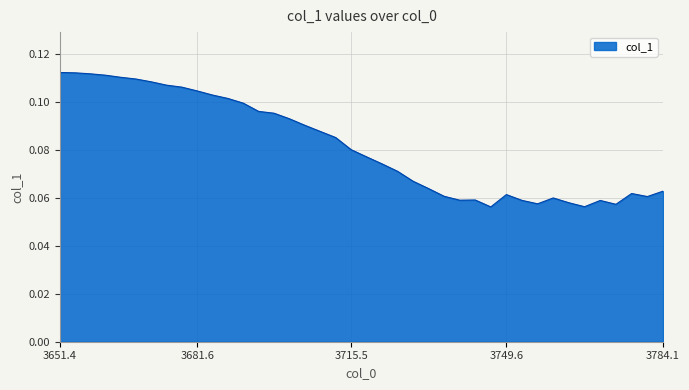

How many lines are shown in the chart?

1